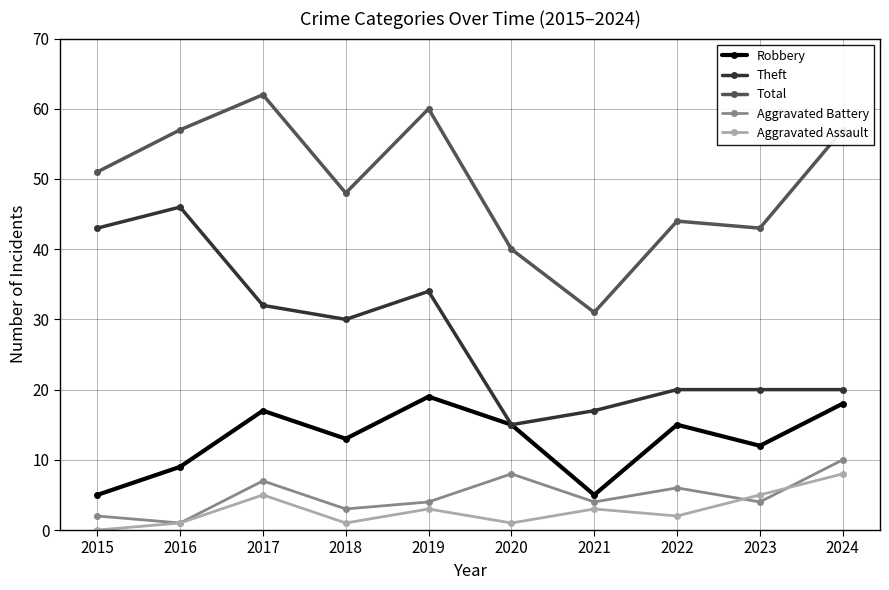

How many data points in Aggravated Assault are less than 3?

5